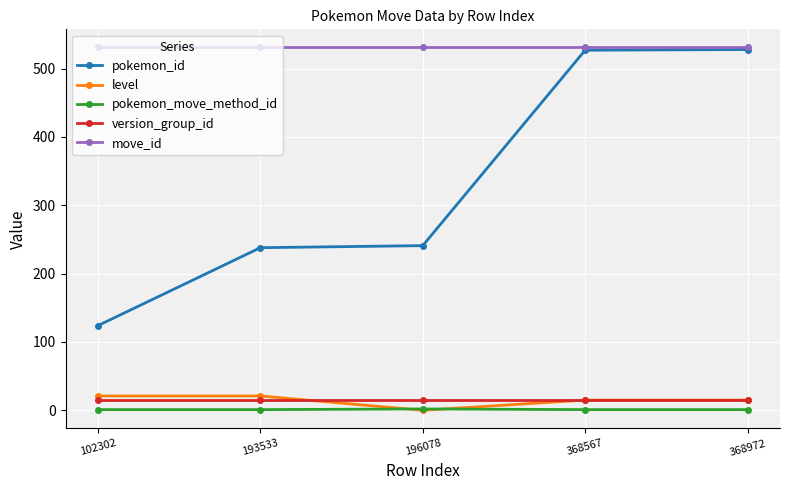

Which series has the largest range (max minus min)?

pokemon_id